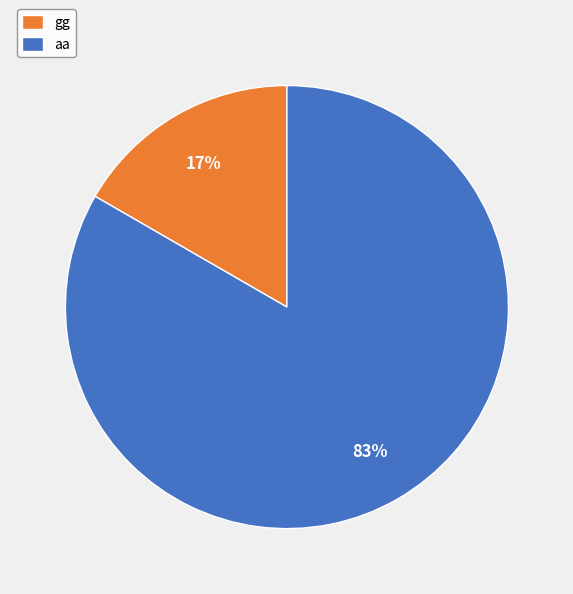

How many segments does this pie chart have?

2